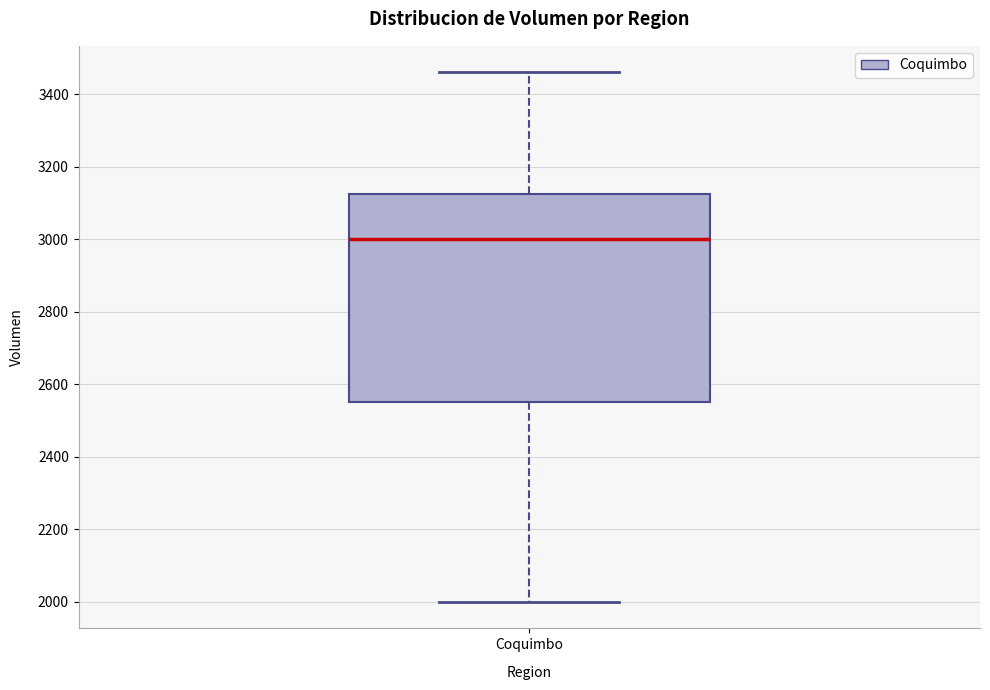

Where does the upper whisker of the box for Coquimbo end on the y-axis? The values are not printed on the chart, so give them approximately, as read against the axis.

3460